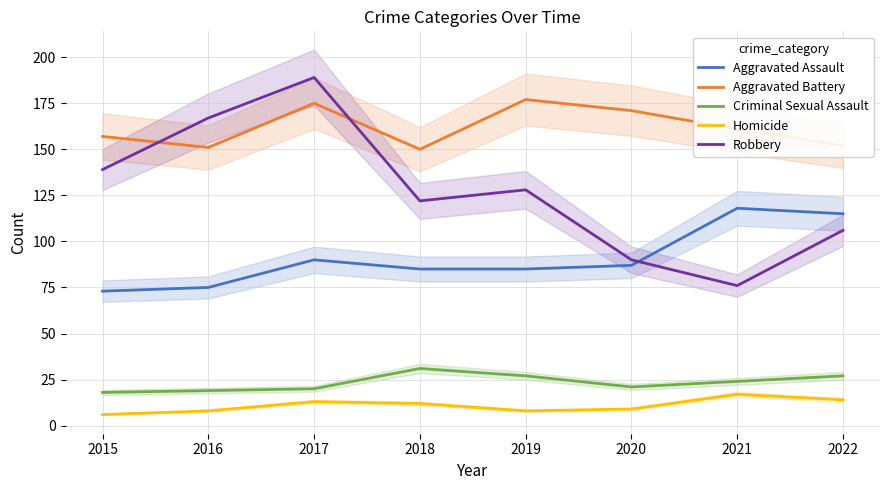

How many lines are shown in the chart?

5